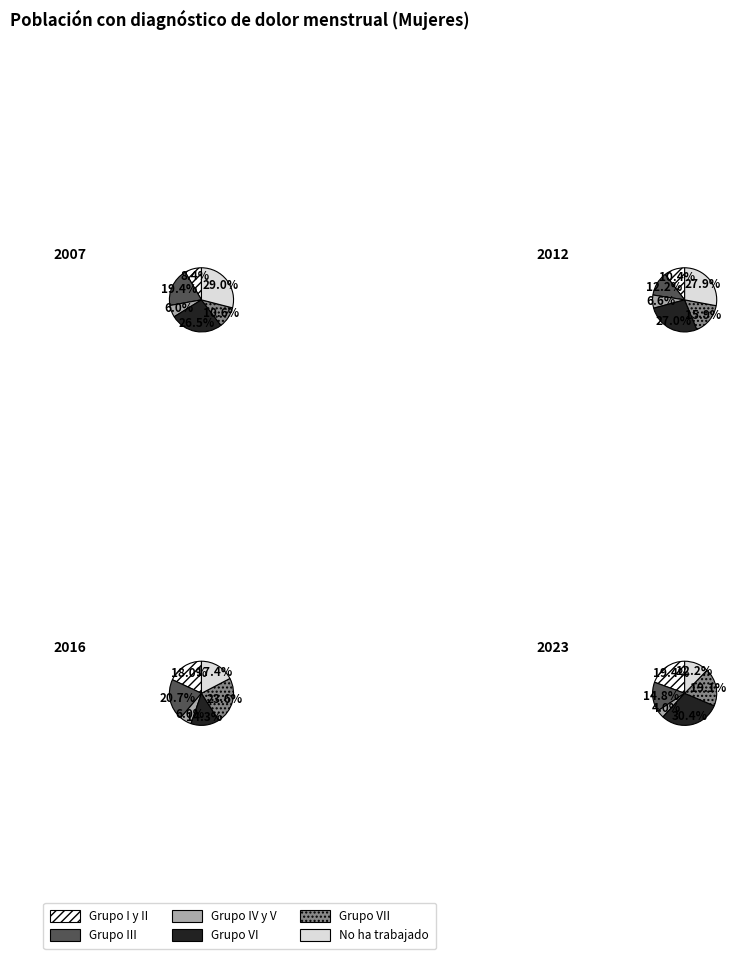

The Grupo III slice represents 12% of the pie. True or false?

True